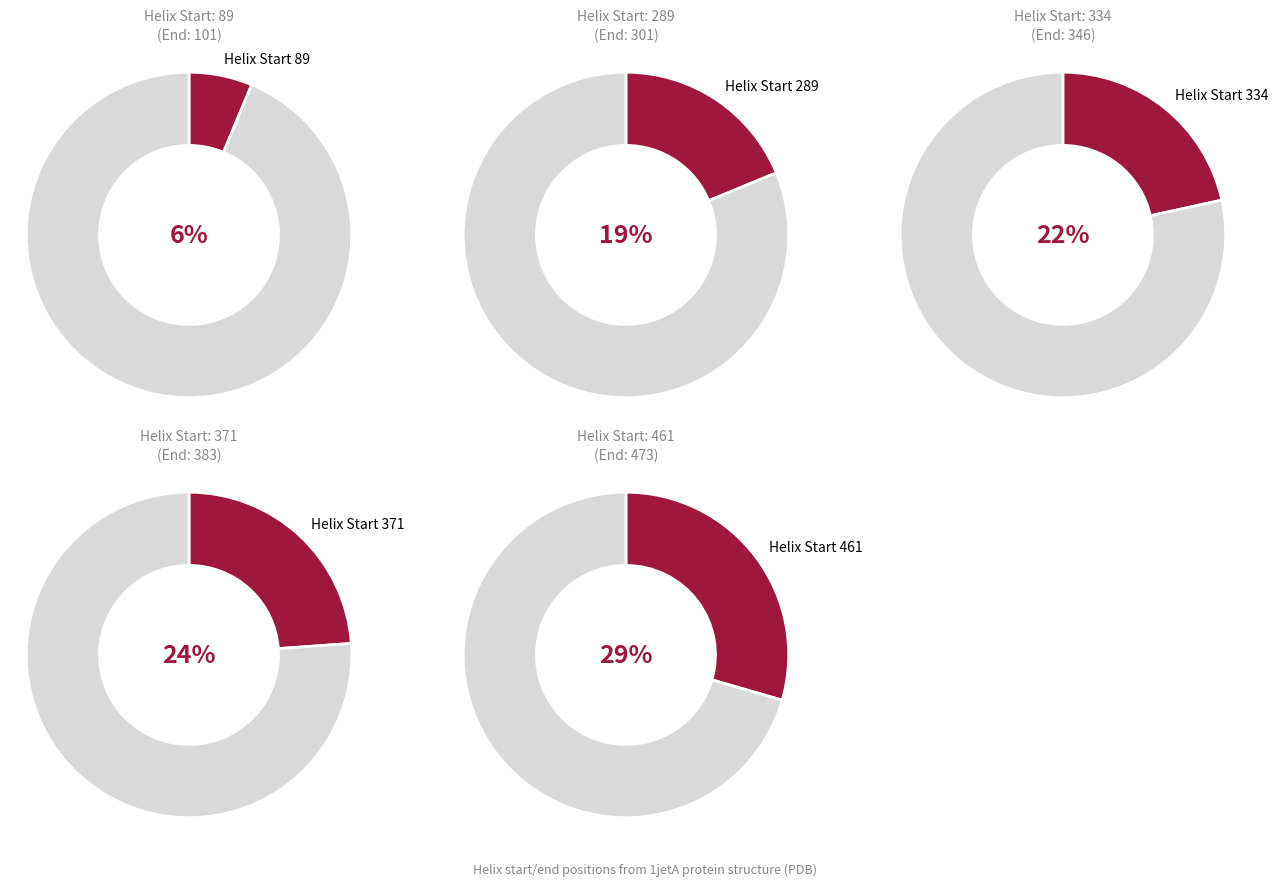

Is the sum of 461 and 89 greater than half?

No